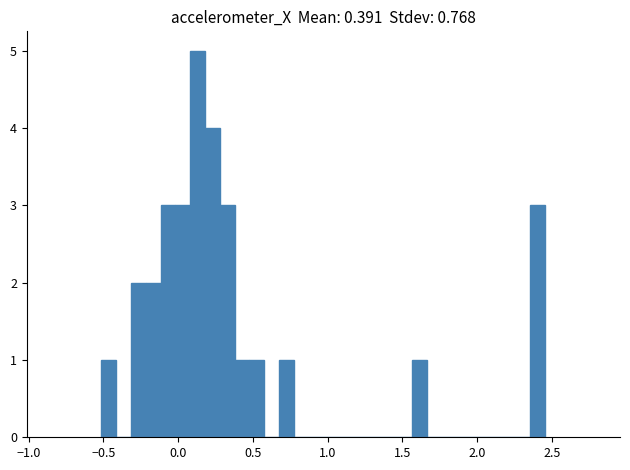

Read against the x-axis, roughly where is the centre of the tallest bar?

0.15